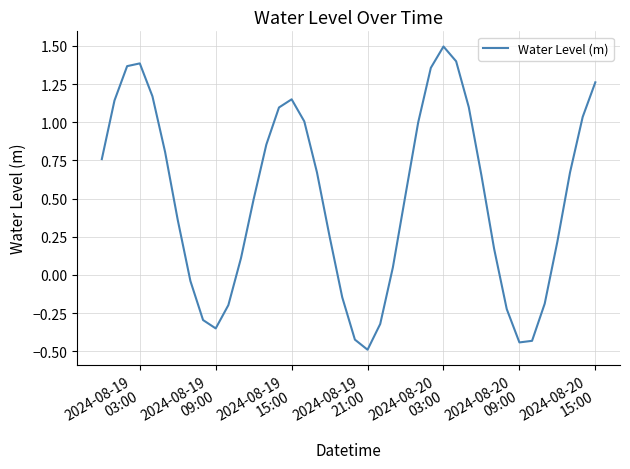

What is the smallest value displayed?

-0.5